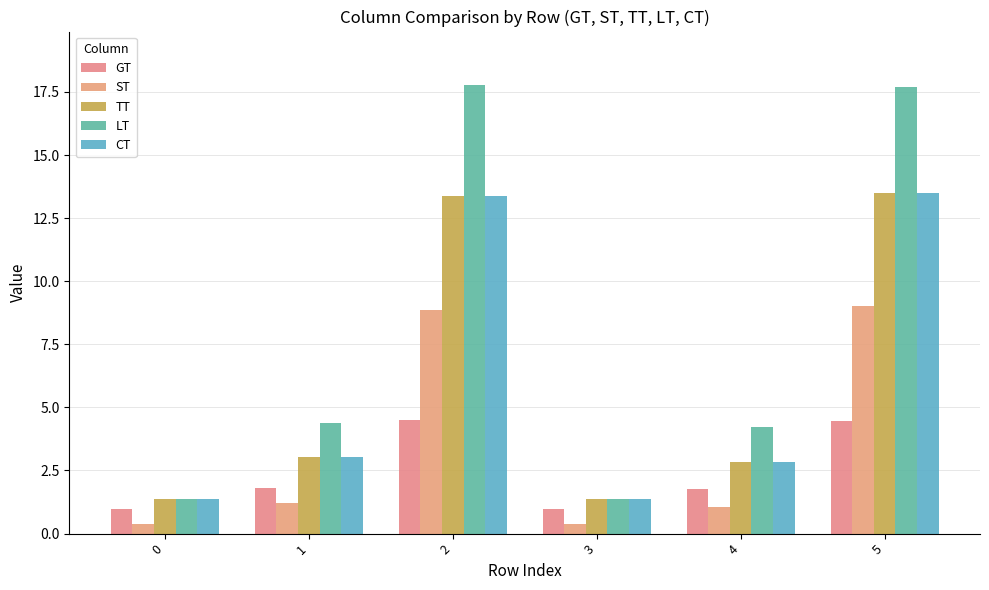

Which label corresponds to the largest value in the chart?

2